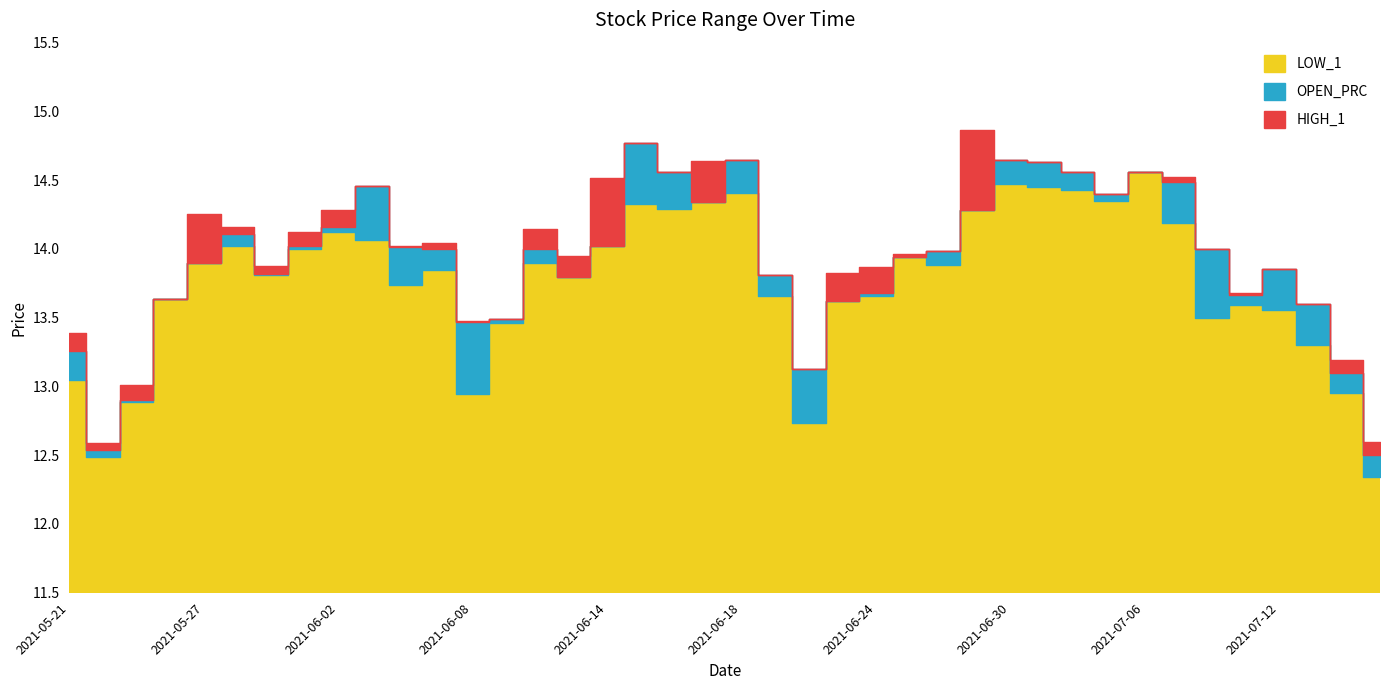

Read the HIGH_1 value at 2021-06-04.

14.0